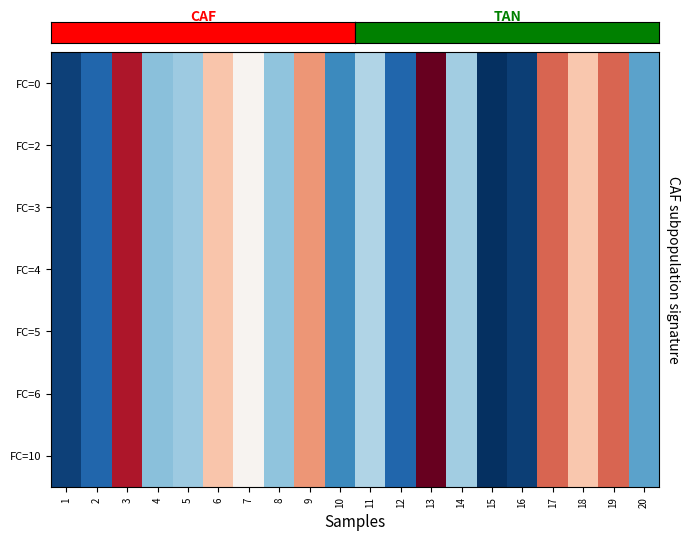

At how many categories does at least one series exceed 2?

20